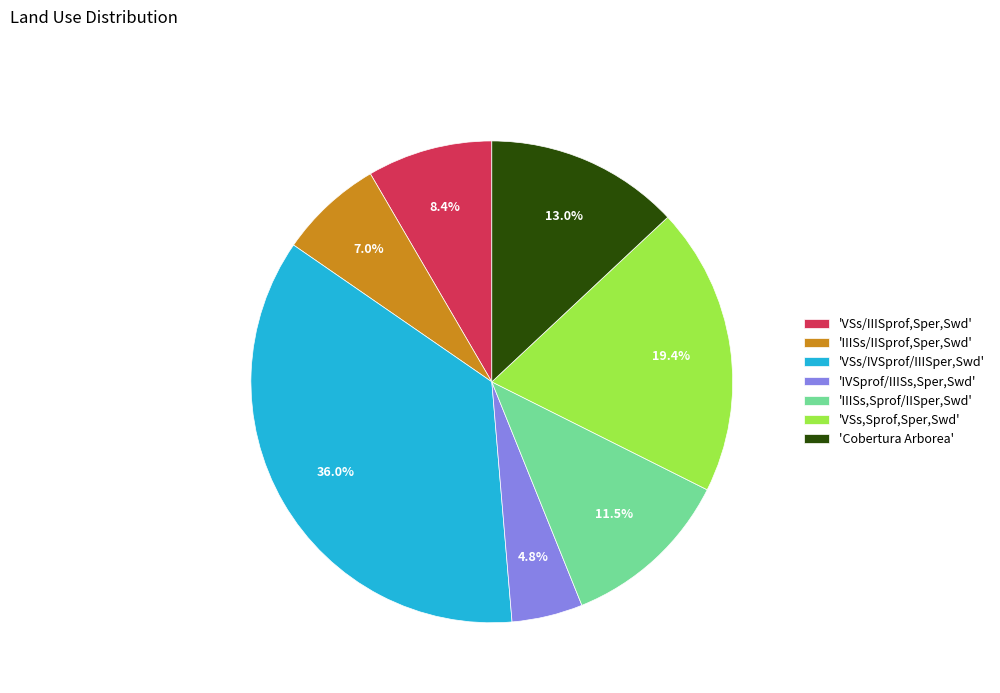

Which has a higher value, 'VSs,Sprof,Sper,Swd' or 'IIISs/IISprof,Sper,Swd'?

'VSs,Sprof,Sper,Swd'